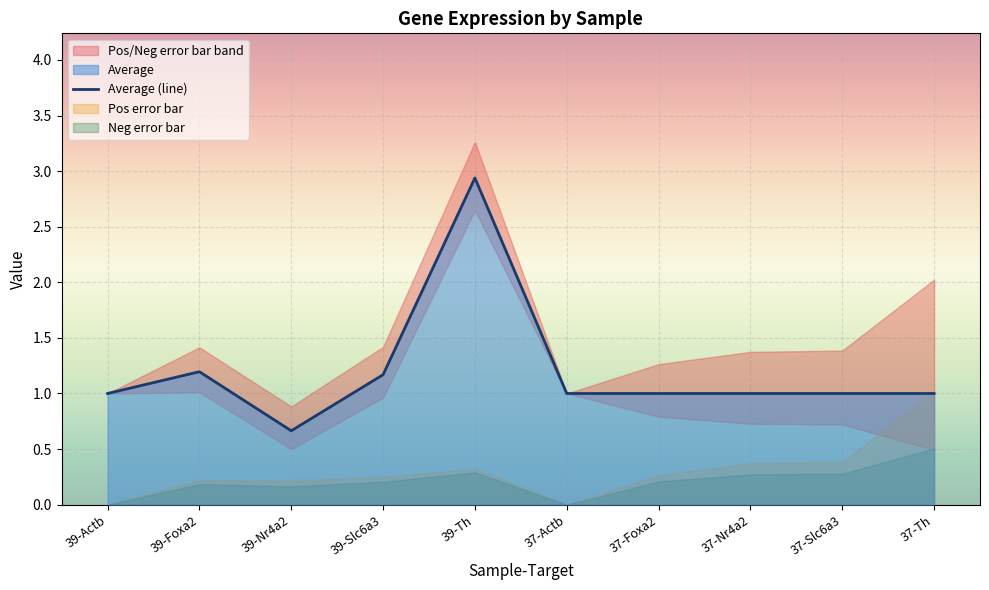

How many interior local peaks (higher than both neighbors) does the data have?

2